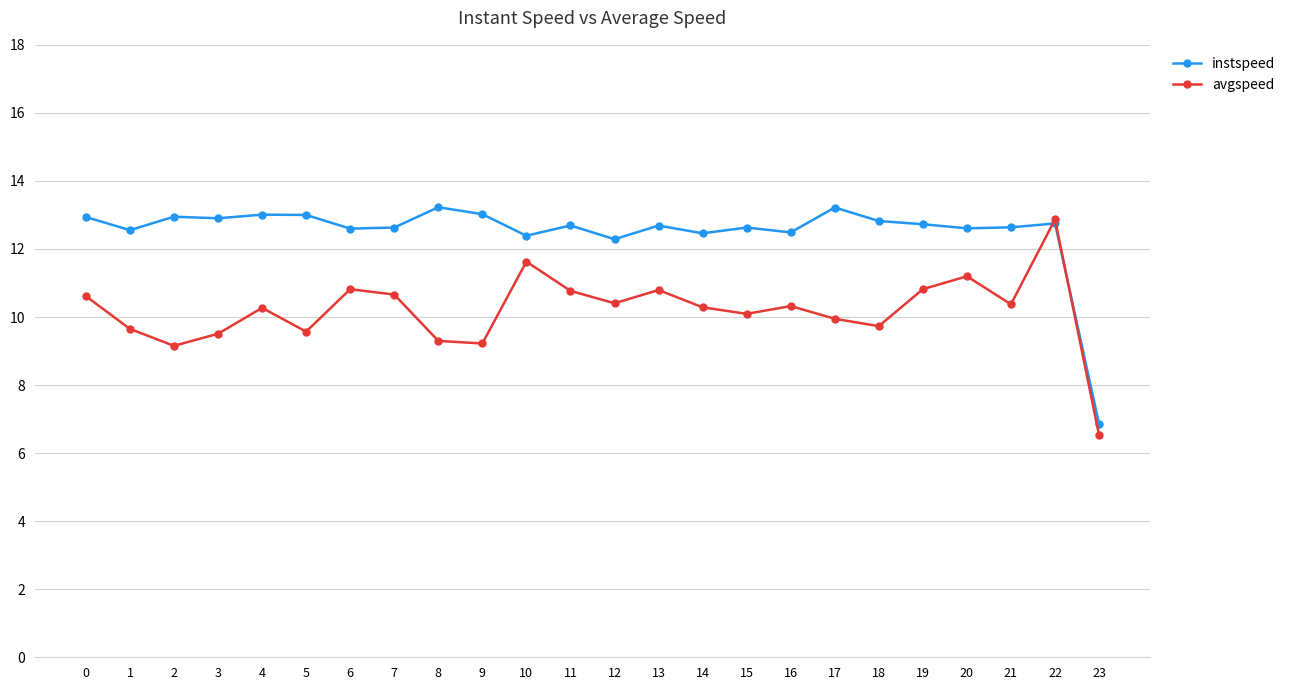

What are all the series names shown in the legend?

instspeed, avgspeed